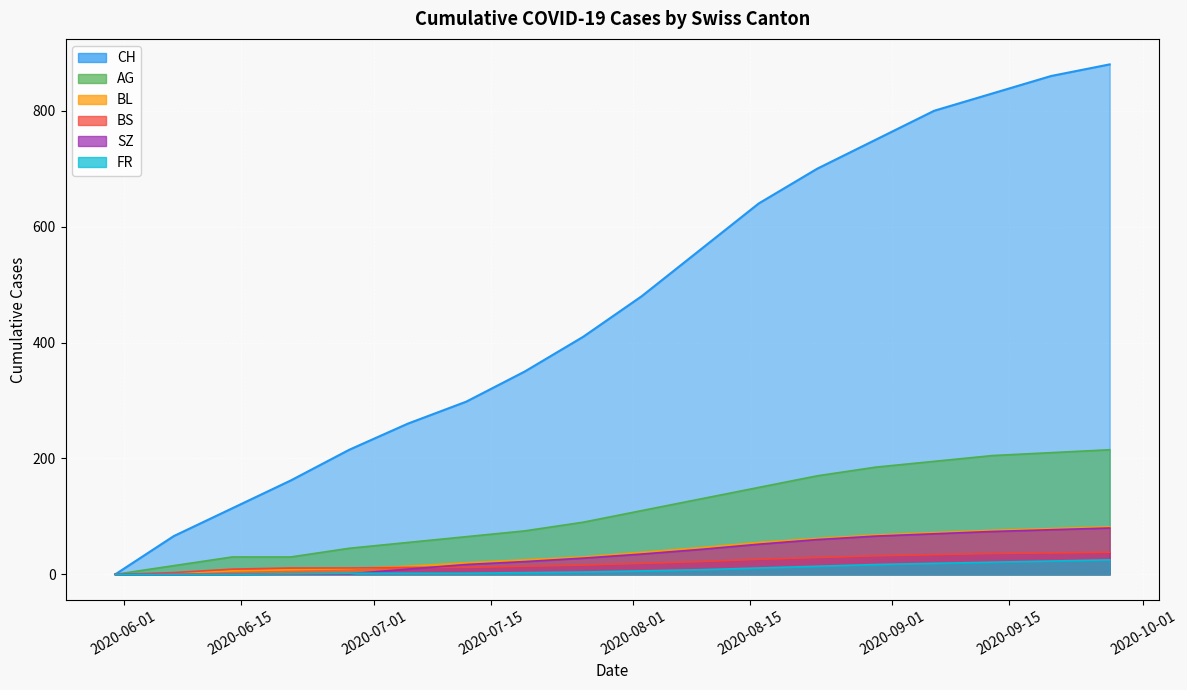

What position from the left is 2020-08-23?

13